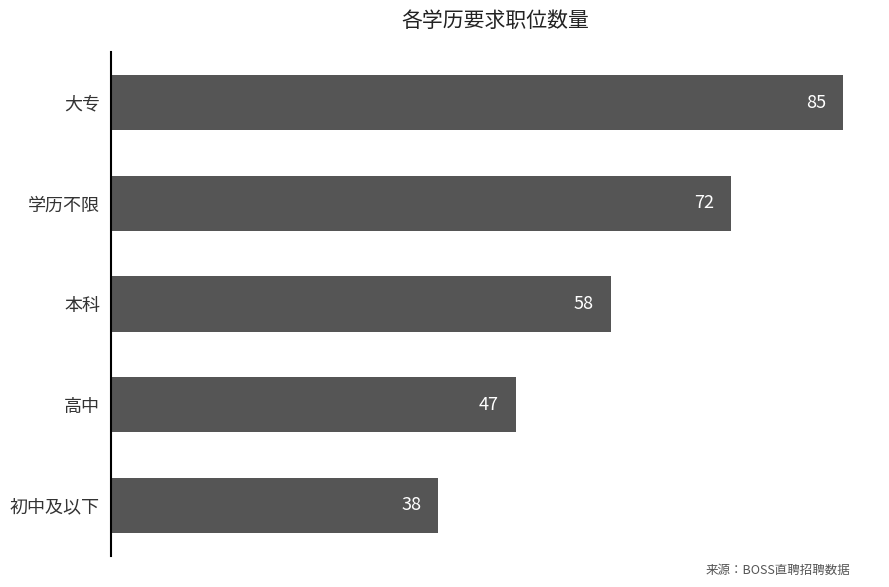

How many distinct data groups are displayed?

1